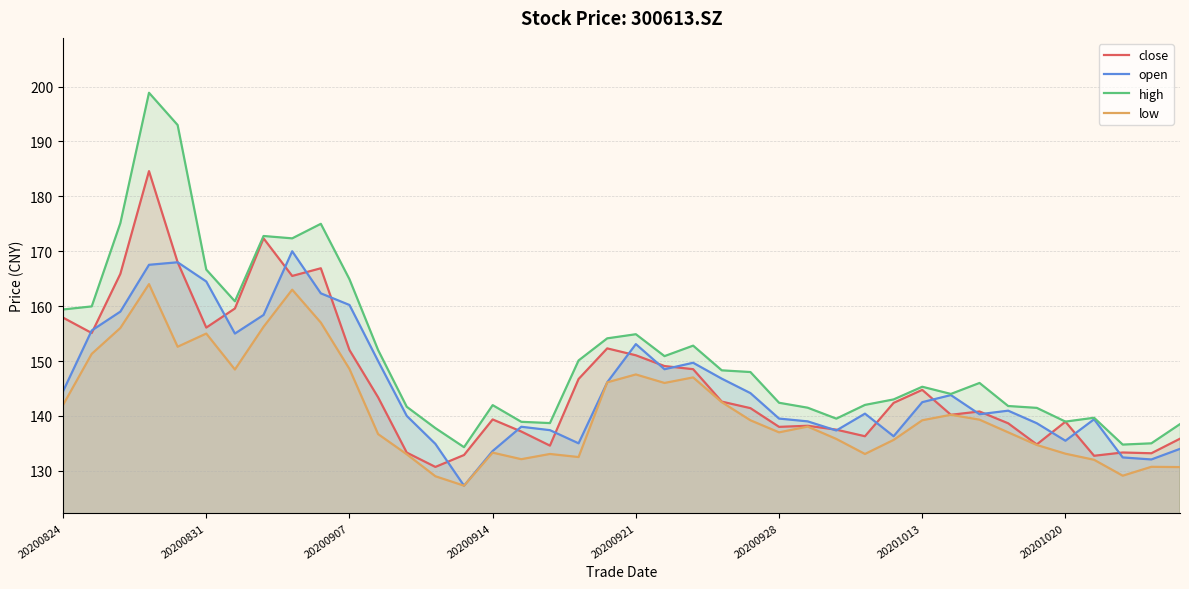

True or false: open and low cross at least once.

False